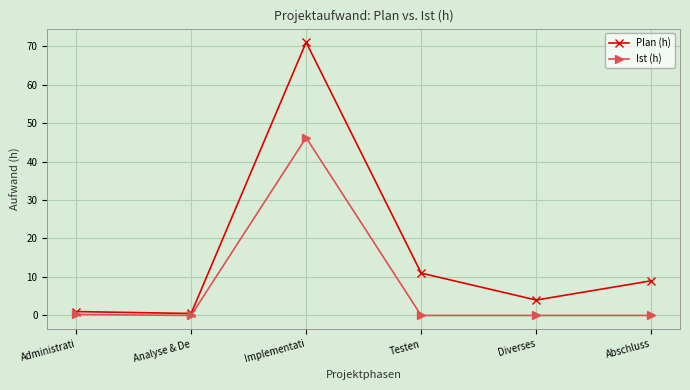

Rank the series by their maximum value, from highest to lowest.

Plan (h), Ist (h)